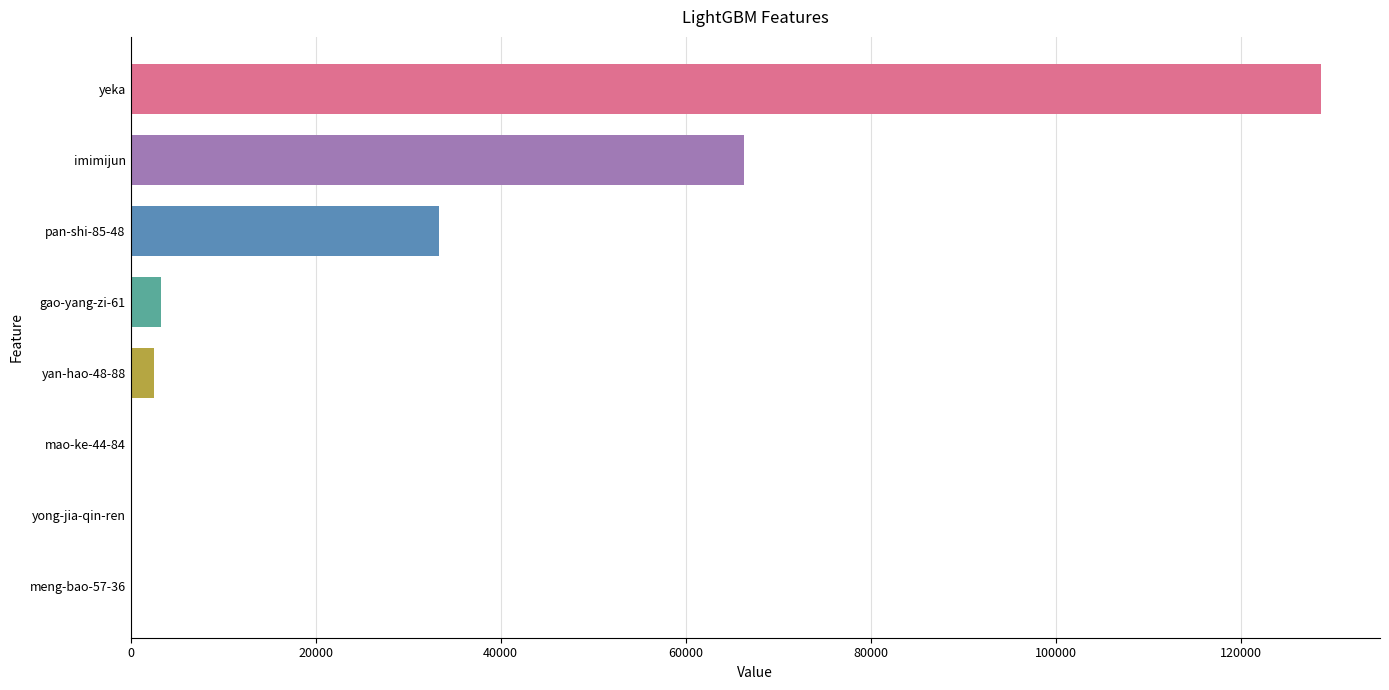

At which label is the value closest to 64310?

imimijun